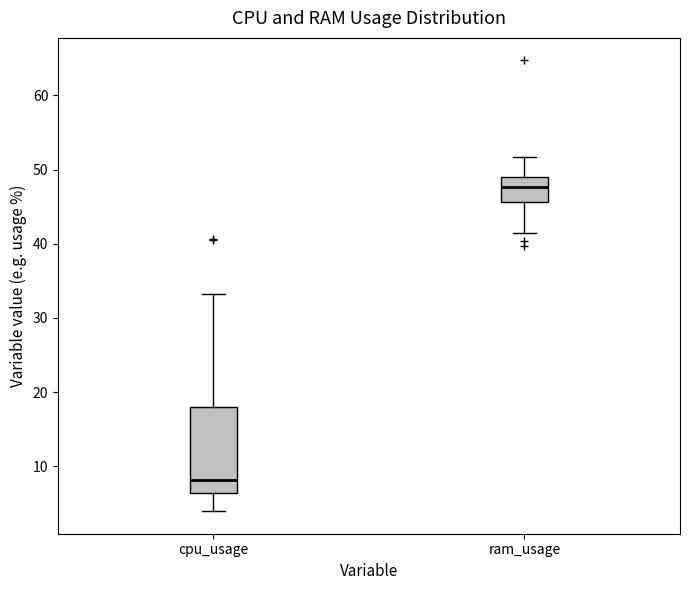

Which box's median line is the lowest?

cpu_usage